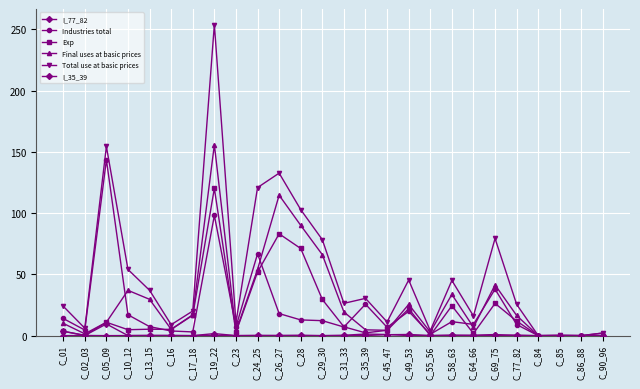

What is the total value across all series at C_64_66?

34.3